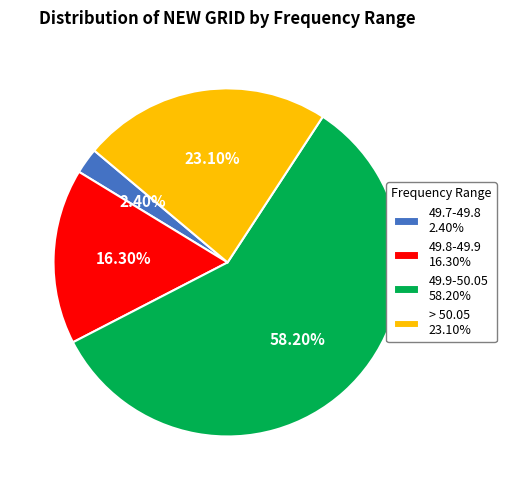

How many slices are in this pie chart?

4